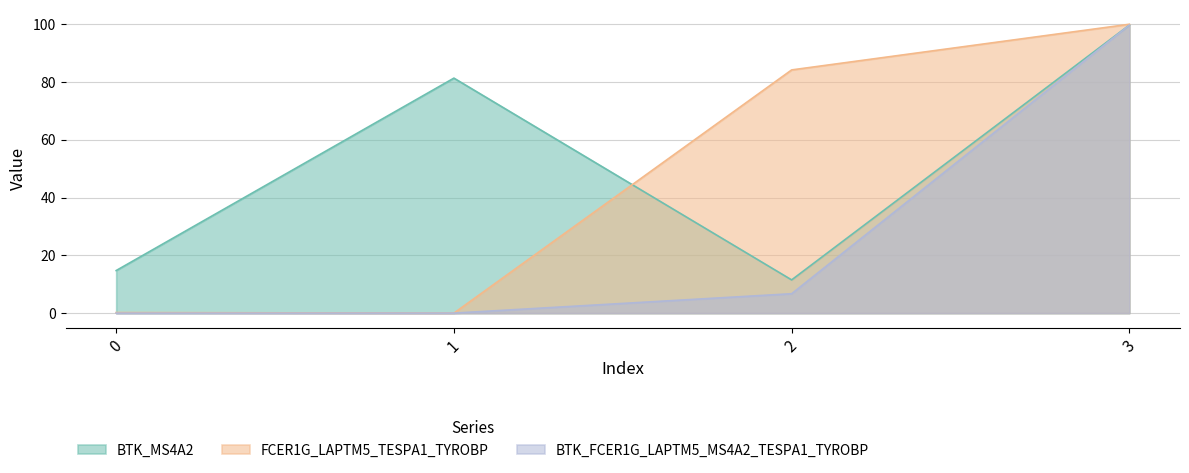

Reading left to right, what are all the values shown in this chart?

BTK_MS4A2: 0=14.7	1=81.3	2=11.5	3=99.7
FCER1G_LAPTM5_TESPA1_TYROBP: 0=0.2	1=0.0	2=84.2	3=100.0
BTK_FCER1G_LAPTM5_MS4A2_TESPA1_TYROBP: 0=0.0	1=0.0	2=6.7	3=99.7